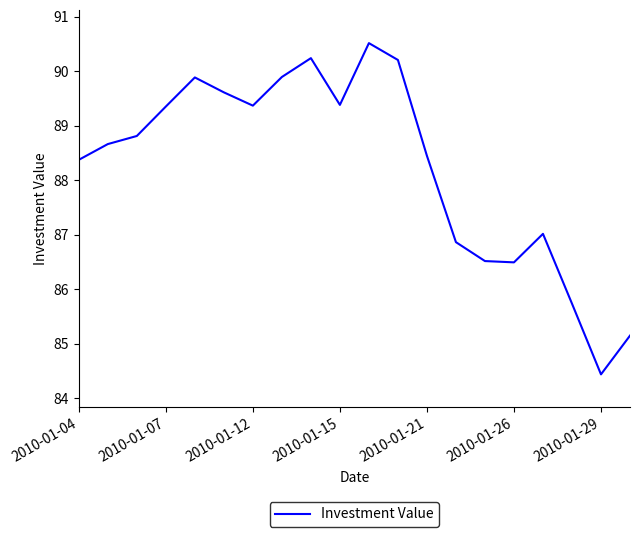

Reading left to right, list all the values displayed in this chart.

88.4	88.7	88.8	89.4	89.9	89.6	89.4	89.9	90.2	89.4	90.5	90.2	88.4	86.9	86.5	86.5	87.0	85.7	84.4	85.2